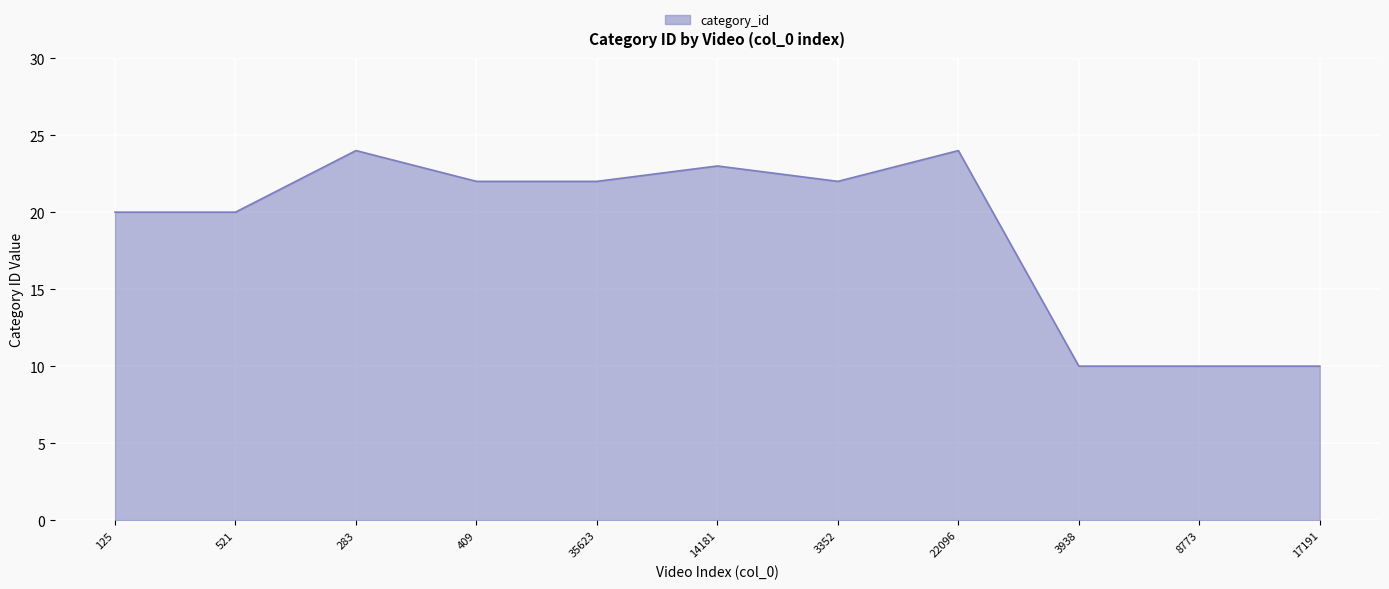

Which has a higher value, 35623 or 22096?

22096